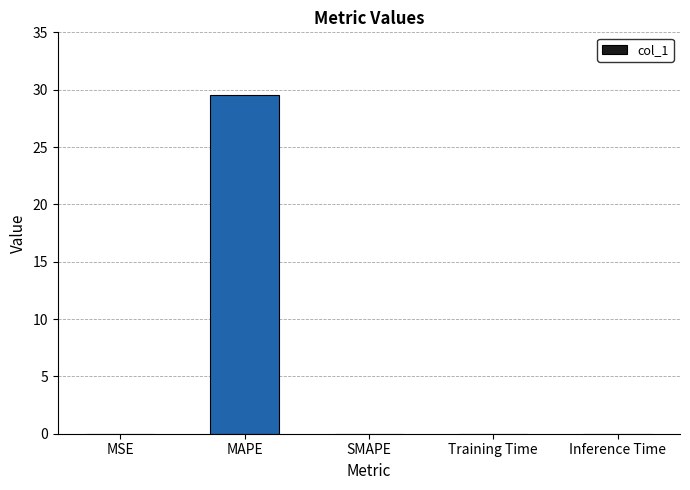

True or false: the data shows 0.0 at MSE.

True